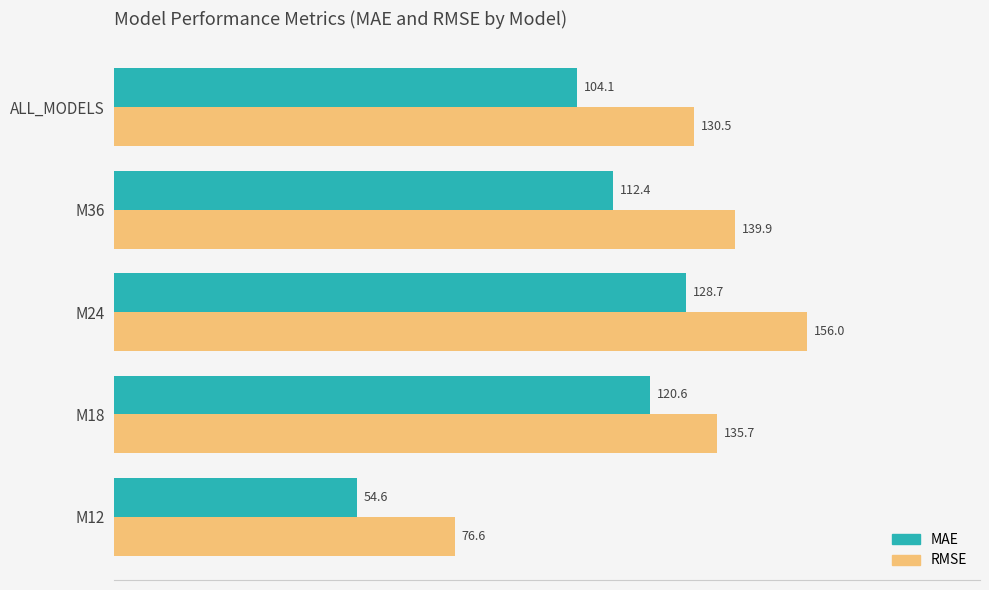

What is the total value across all series at M18?

256.3